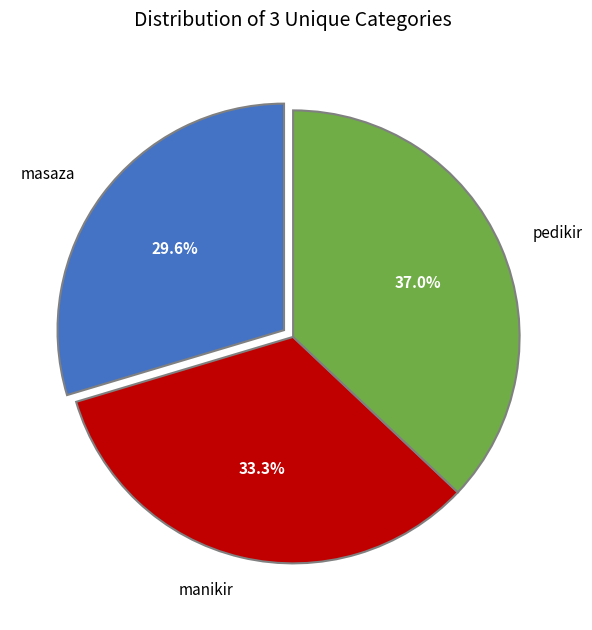

What portion of the pie excludes pedikir?

63.0%